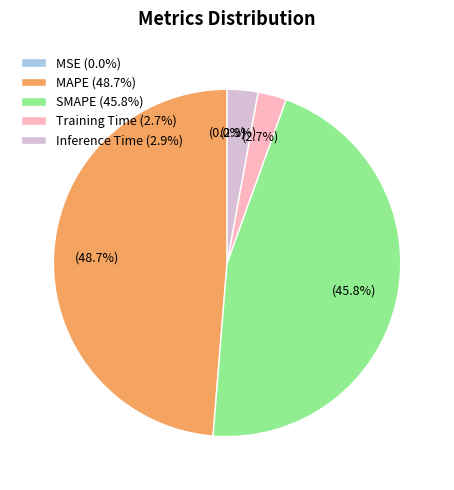

The MAPE slice represents 61% of the pie. True or false?

False